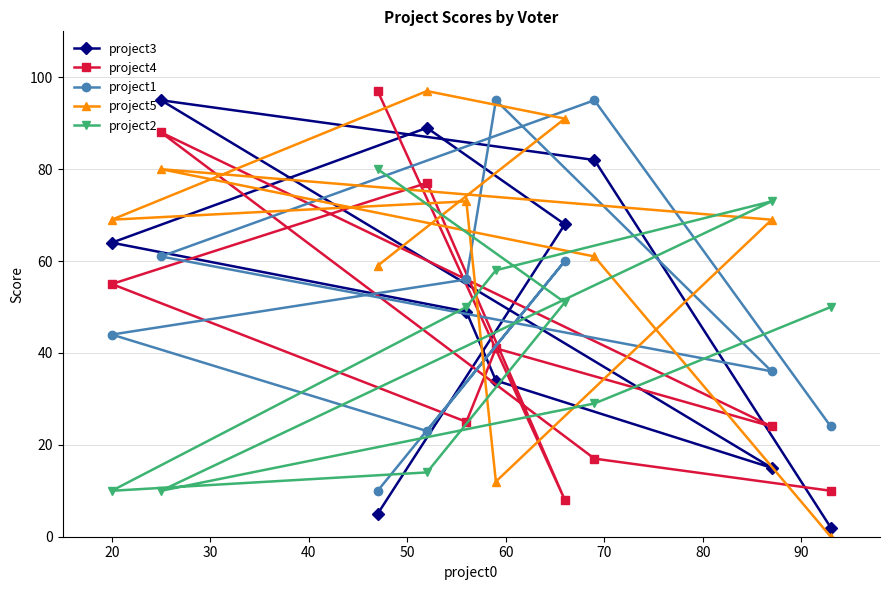

Is this an area chart (filled region under the line)?

No